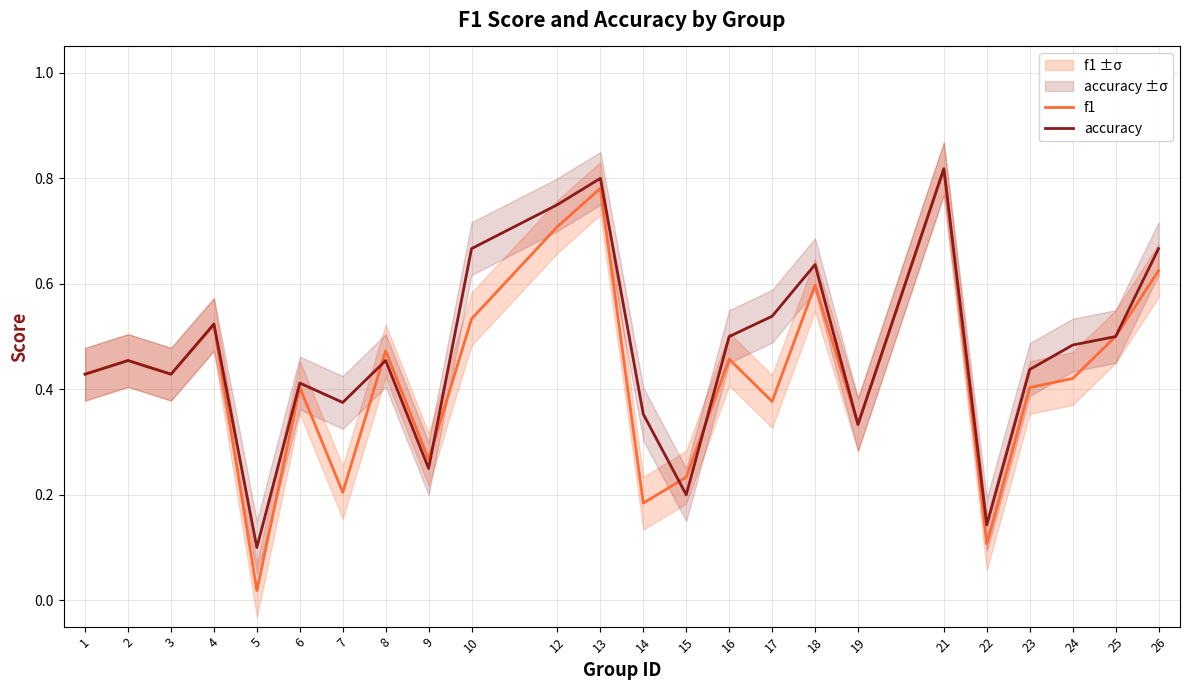

What is the highest value of the accuracy series?

0.8